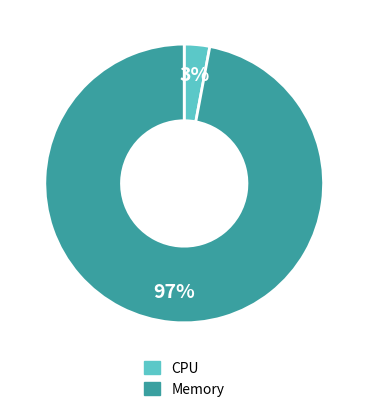

To the nearest percent, what is the difference between the largest and smallest slice percentages?

94%